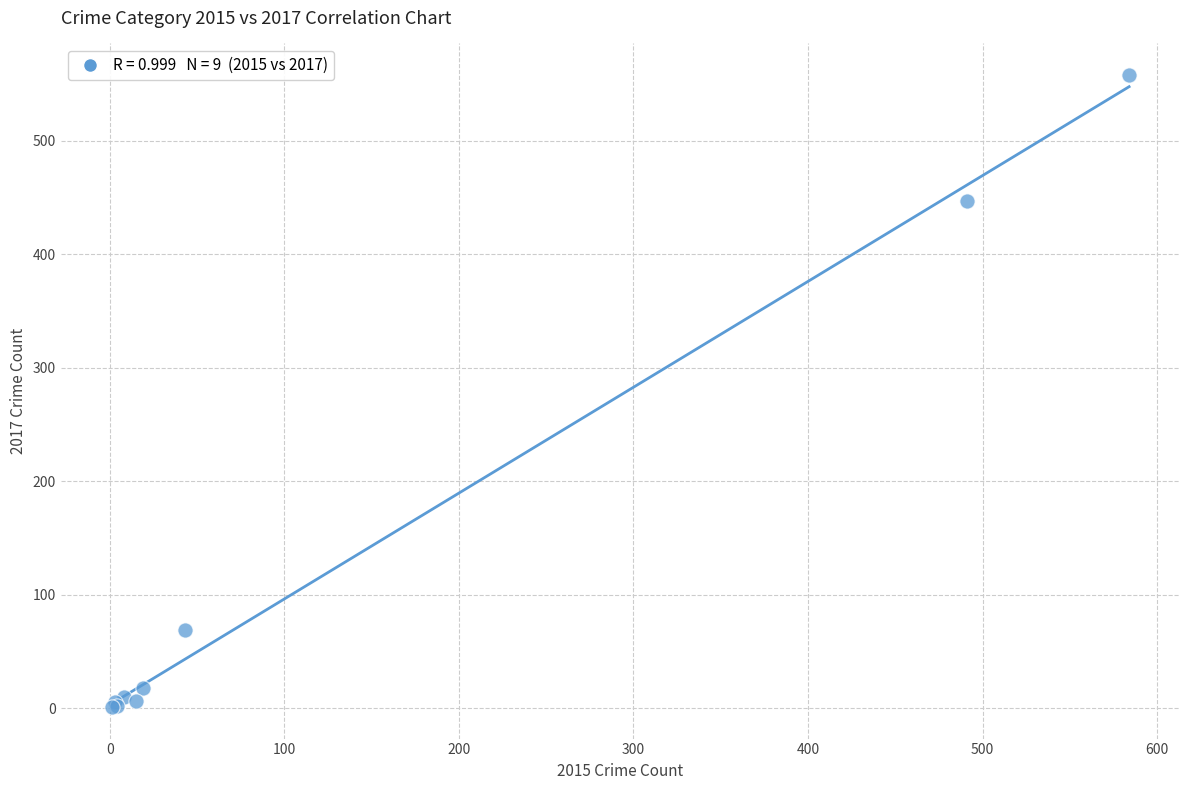

What Y value in the scatter plot is closest to 279?

447